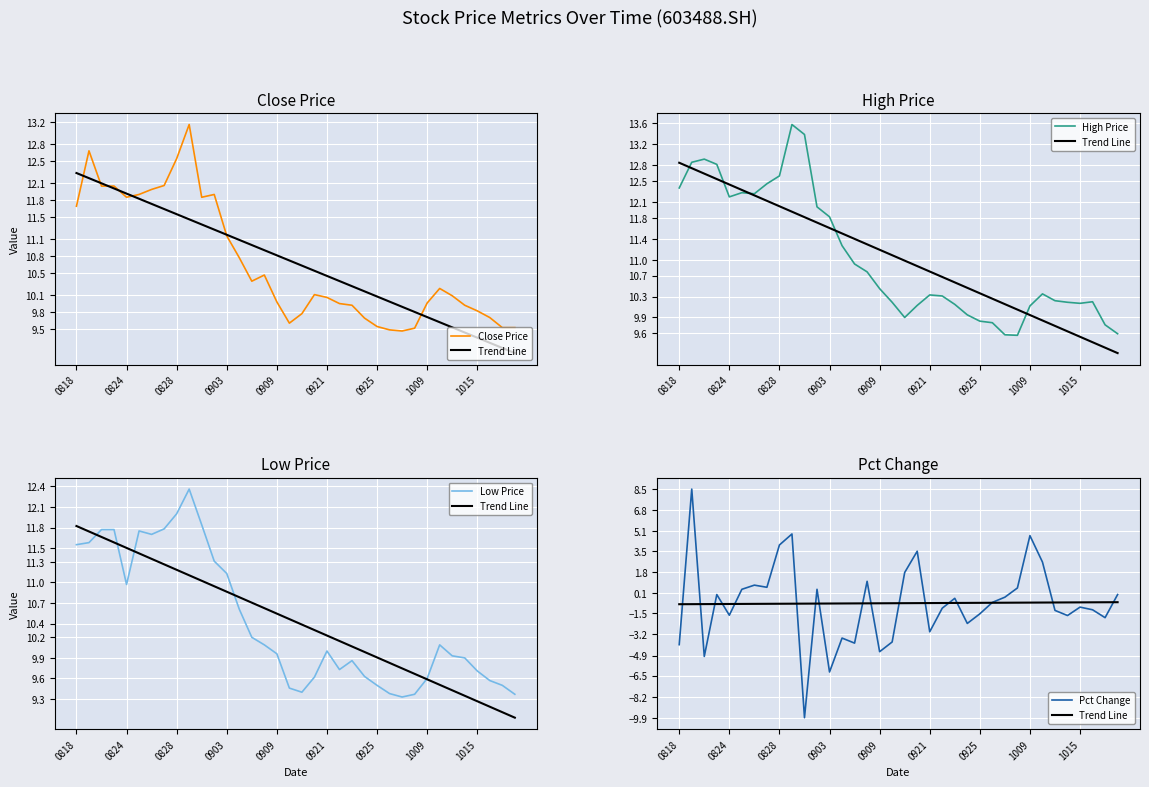

What is the difference between the second highest and minimum values in the Trend Line series?

0.2